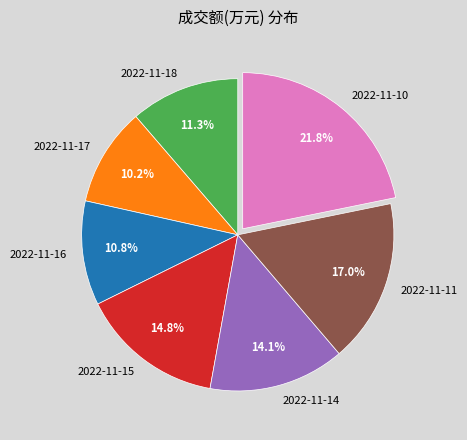

How many segments does this pie chart have?

7